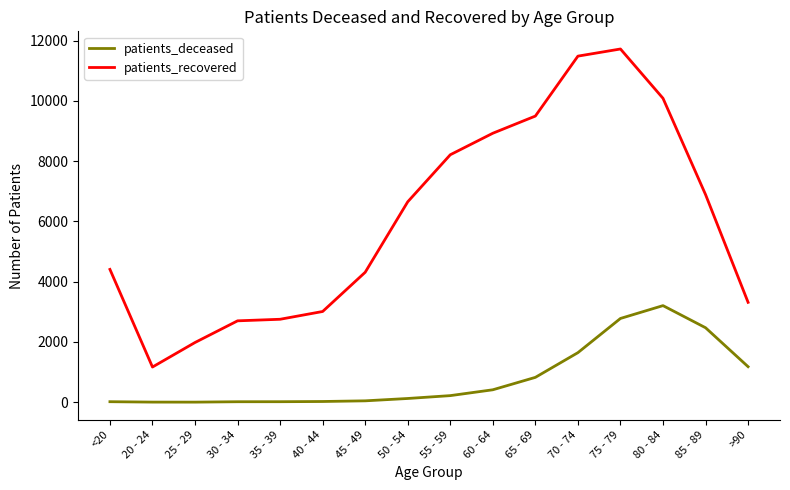

What is the difference between the maximum and minimum values in the patients_deceased series?

3203